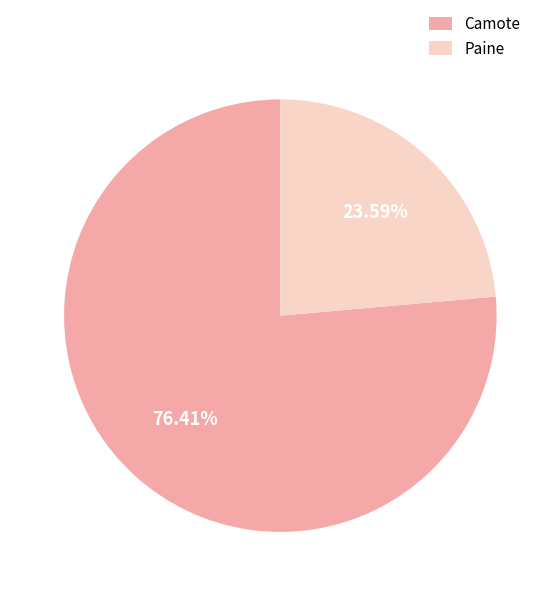

To the nearest percent, what is the average slice percentage?

50%